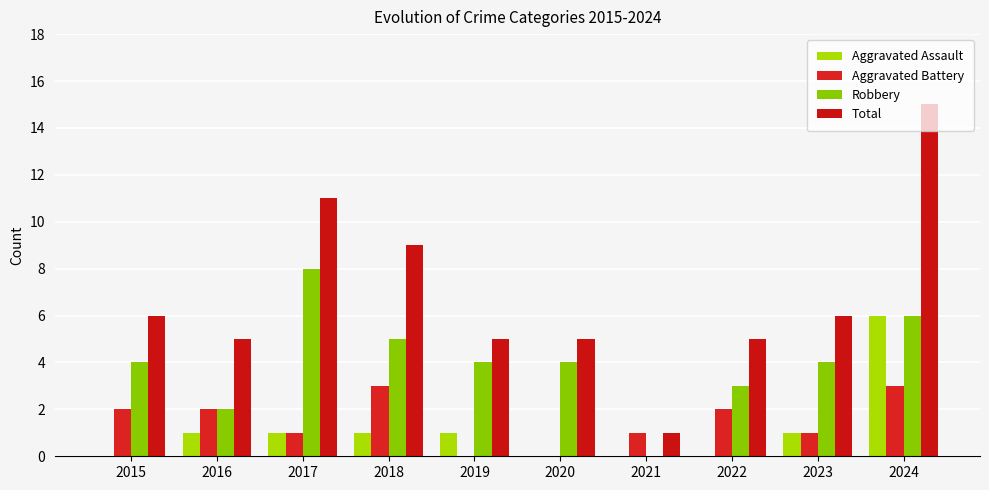

Count the number of categories in the chart.

10